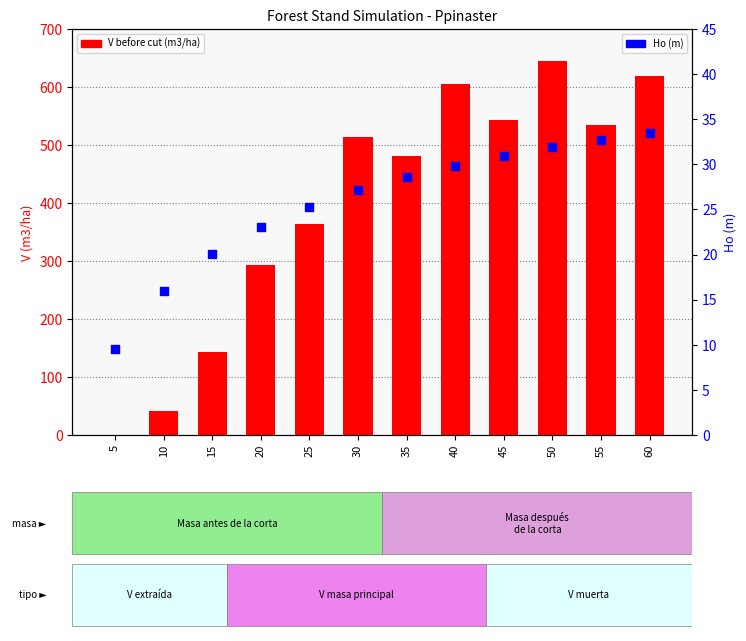

Which series has the largest total across all categories?

V (m3/ha) before cut